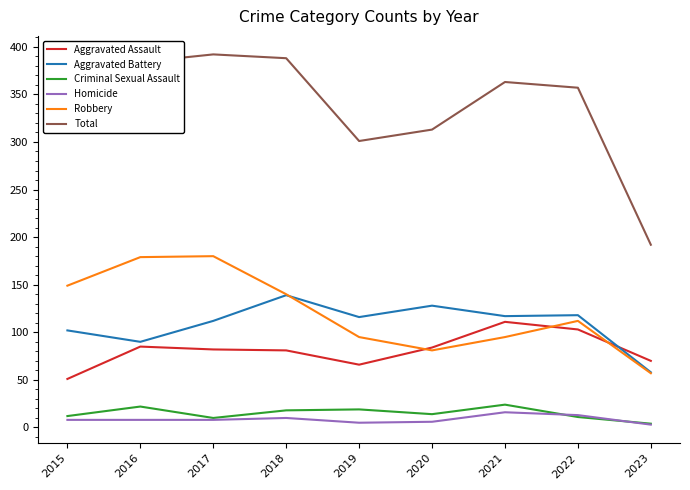

In Total, how many points are lower than both neighbors (excluding endpoints)?

1